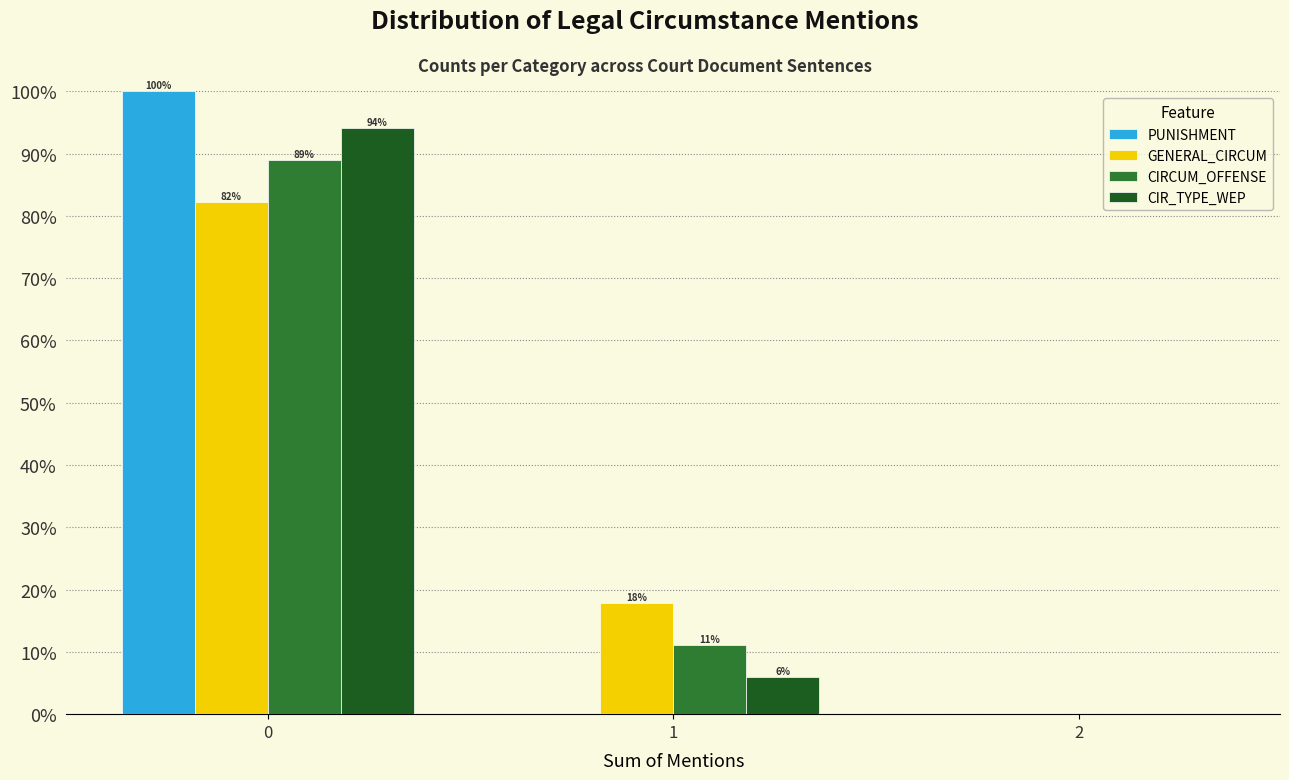

Read the GENERAL_CIRCUM value at 0.

82.2